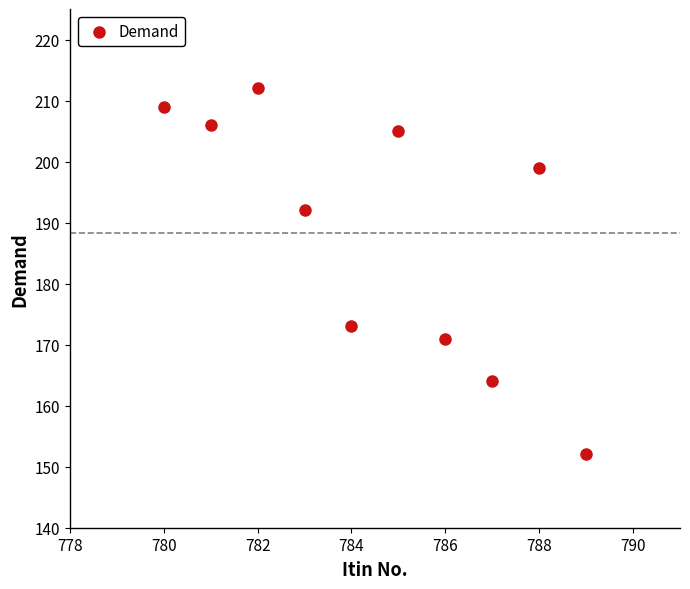

What is the range of X values (max minus min)?

9